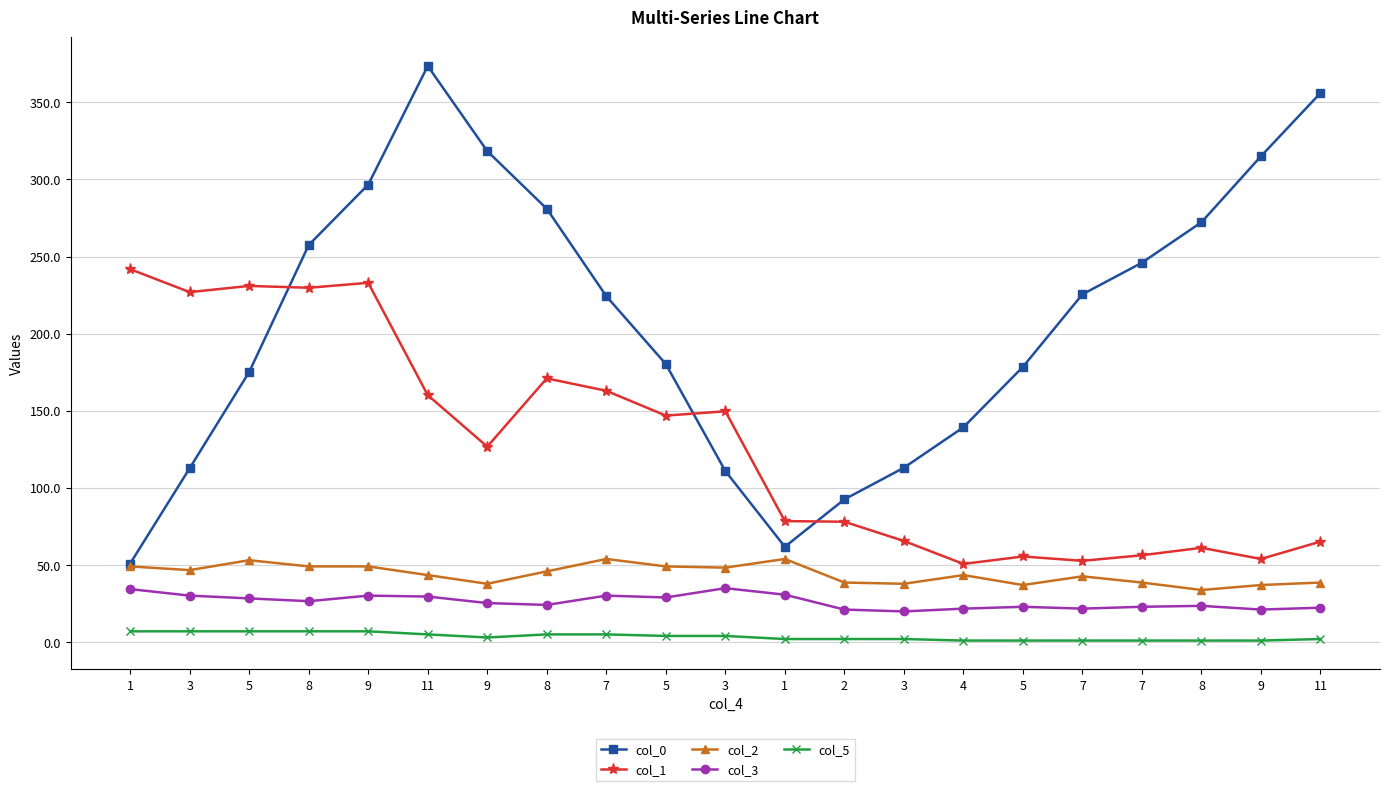

What is the difference between the highest and lowest values at 3?

219.9